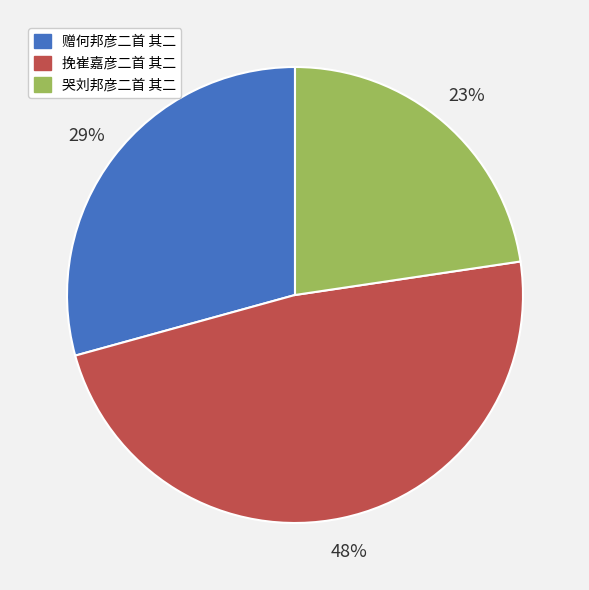

Which slice is the largest?

挽崔嘉彦二首 其二